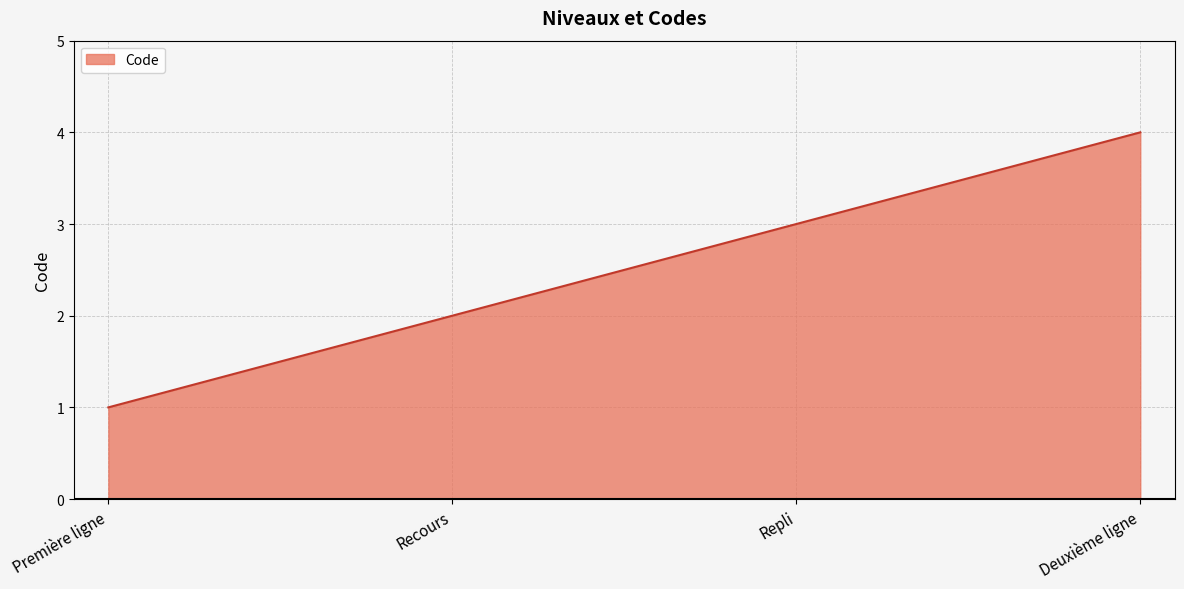

Does the chart display data point markers on the line(s)?

No